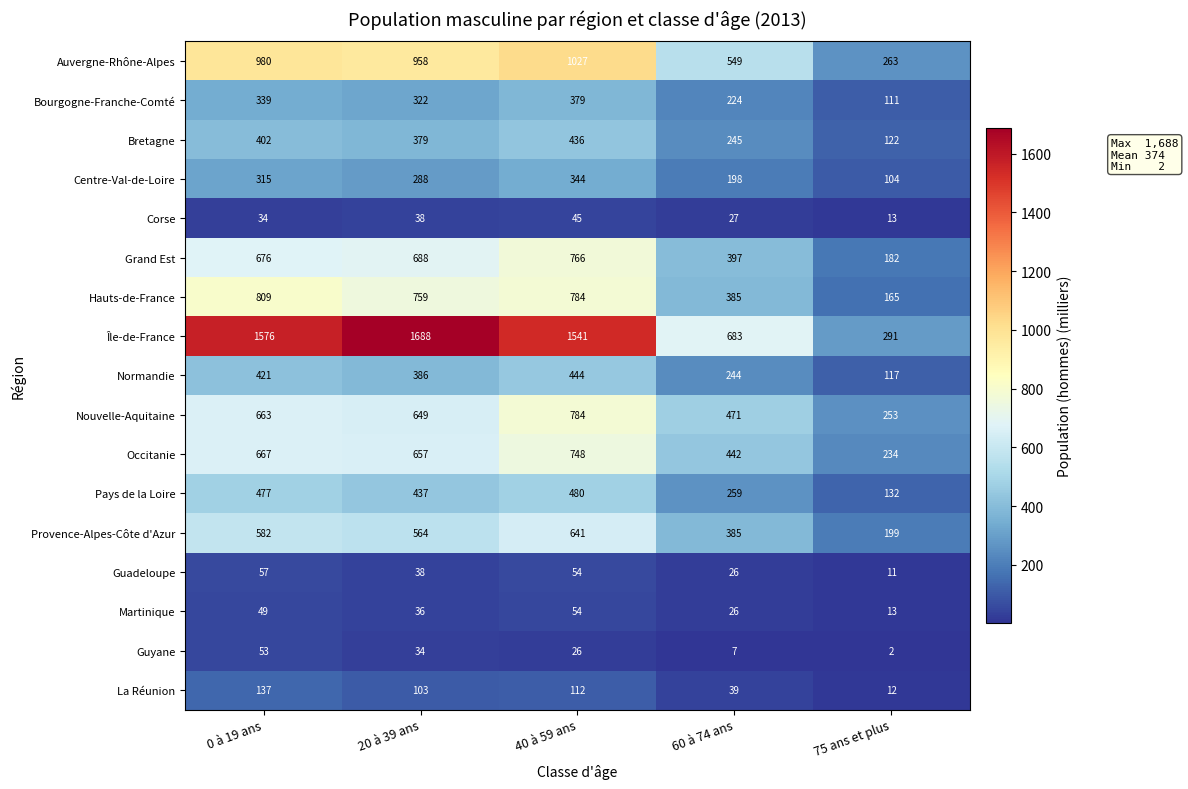

List the labels in order of Grand Est value, smallest first.

75 ans et plus, 60 à 74 ans, 0 à 19 ans, 20 à 39 ans, 40 à 59 ans